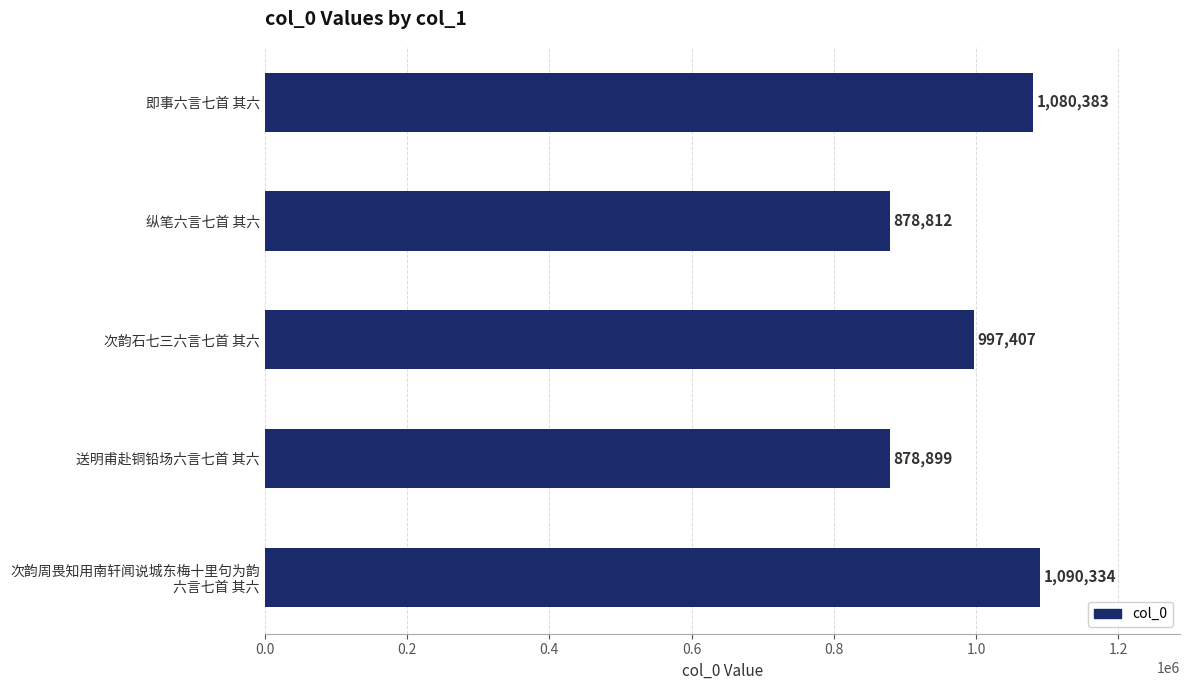

What position from the top is 送明甫赴铜铅场六言七首 其六?

4